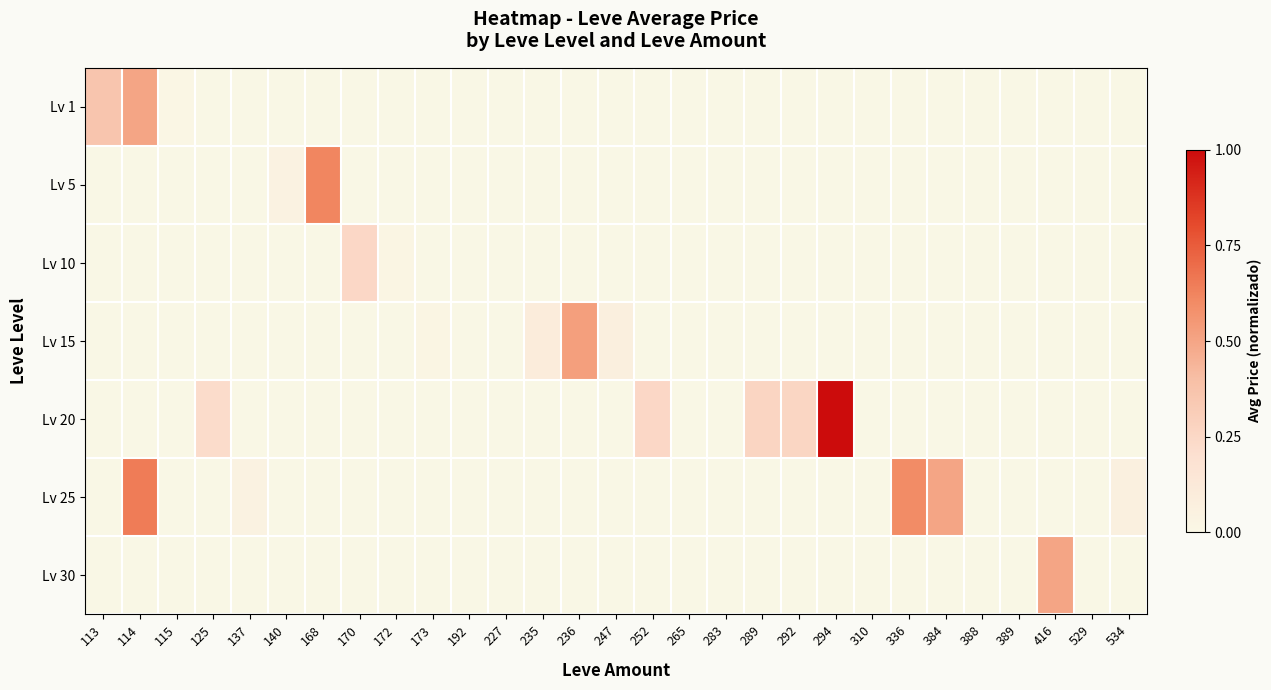

Which series has the largest range (max minus min)?

Lv 20